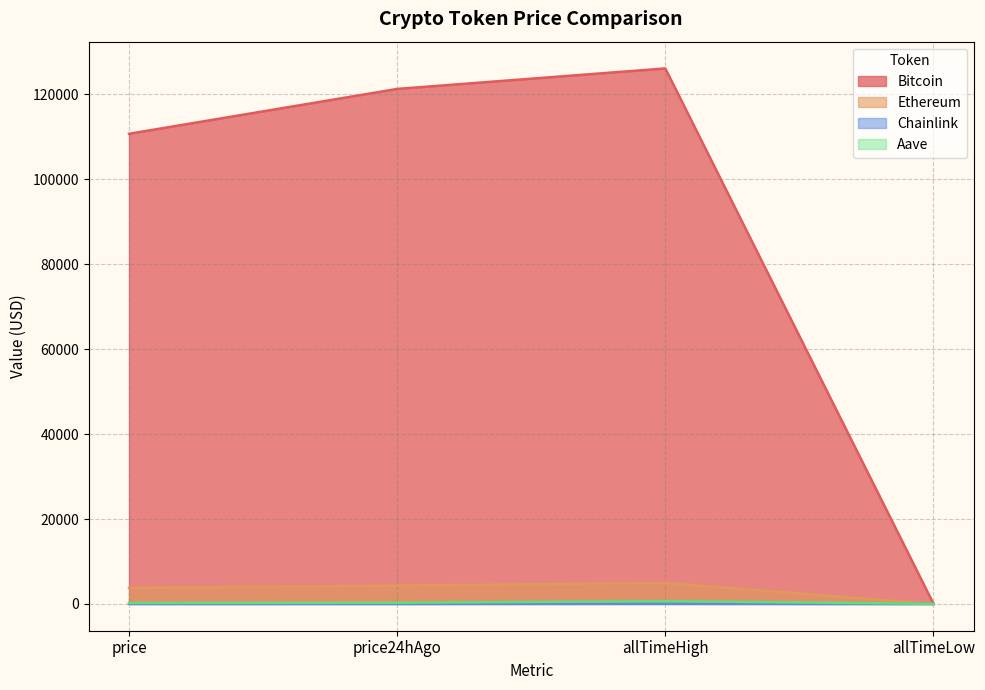

Where is Aave nearest to the value 343?

price24hAgo